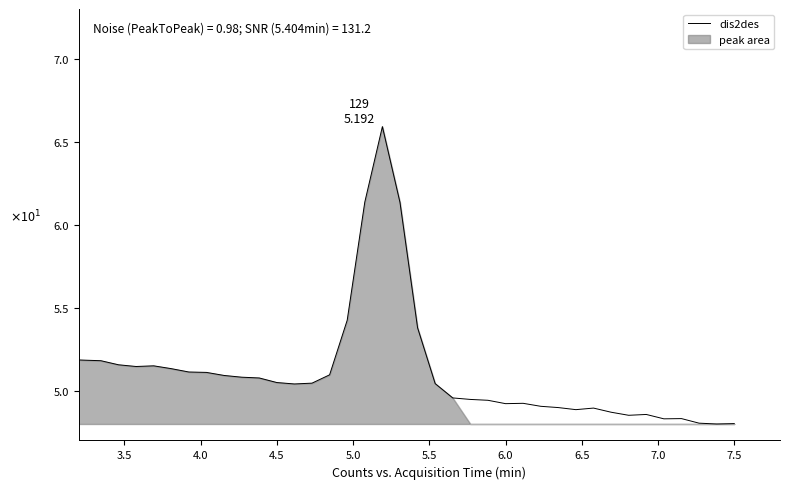

How many interior local peaks (higher than both neighbors) does the data have?

6